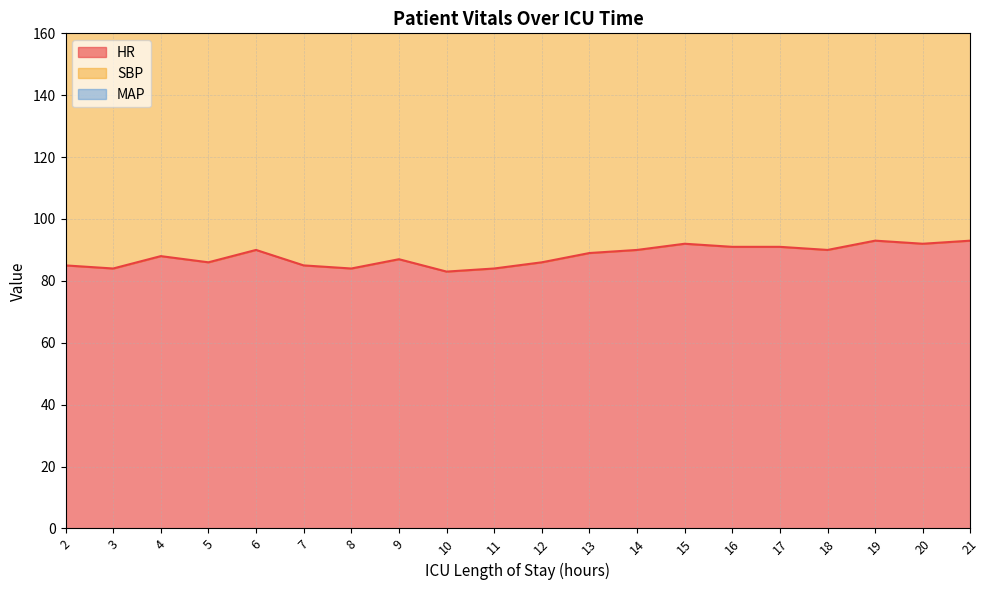

The value of HR at 12 is 86.0. True or false?

True